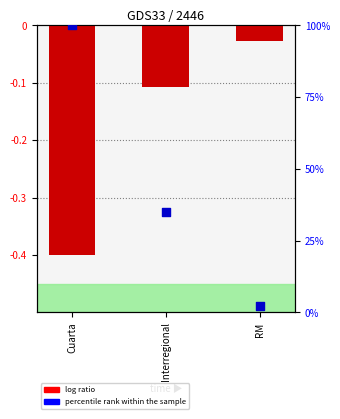

Which series contains the lowest Y value?

log ratio